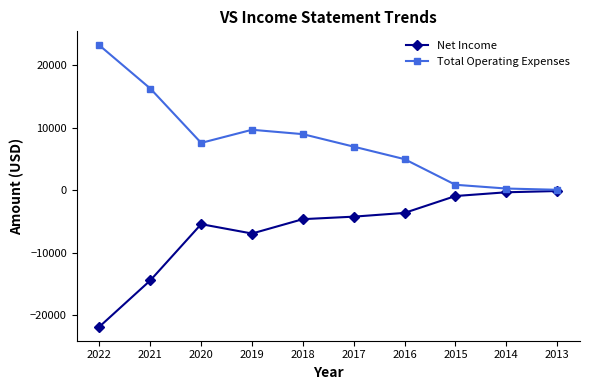

At which category does Total Operating Expenses reach its first local valley?

2020